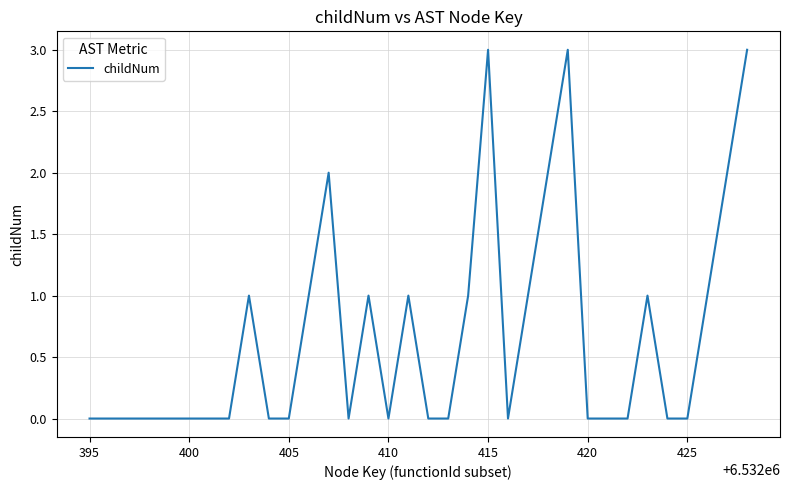

What is the maximum value shown in the chart?

3